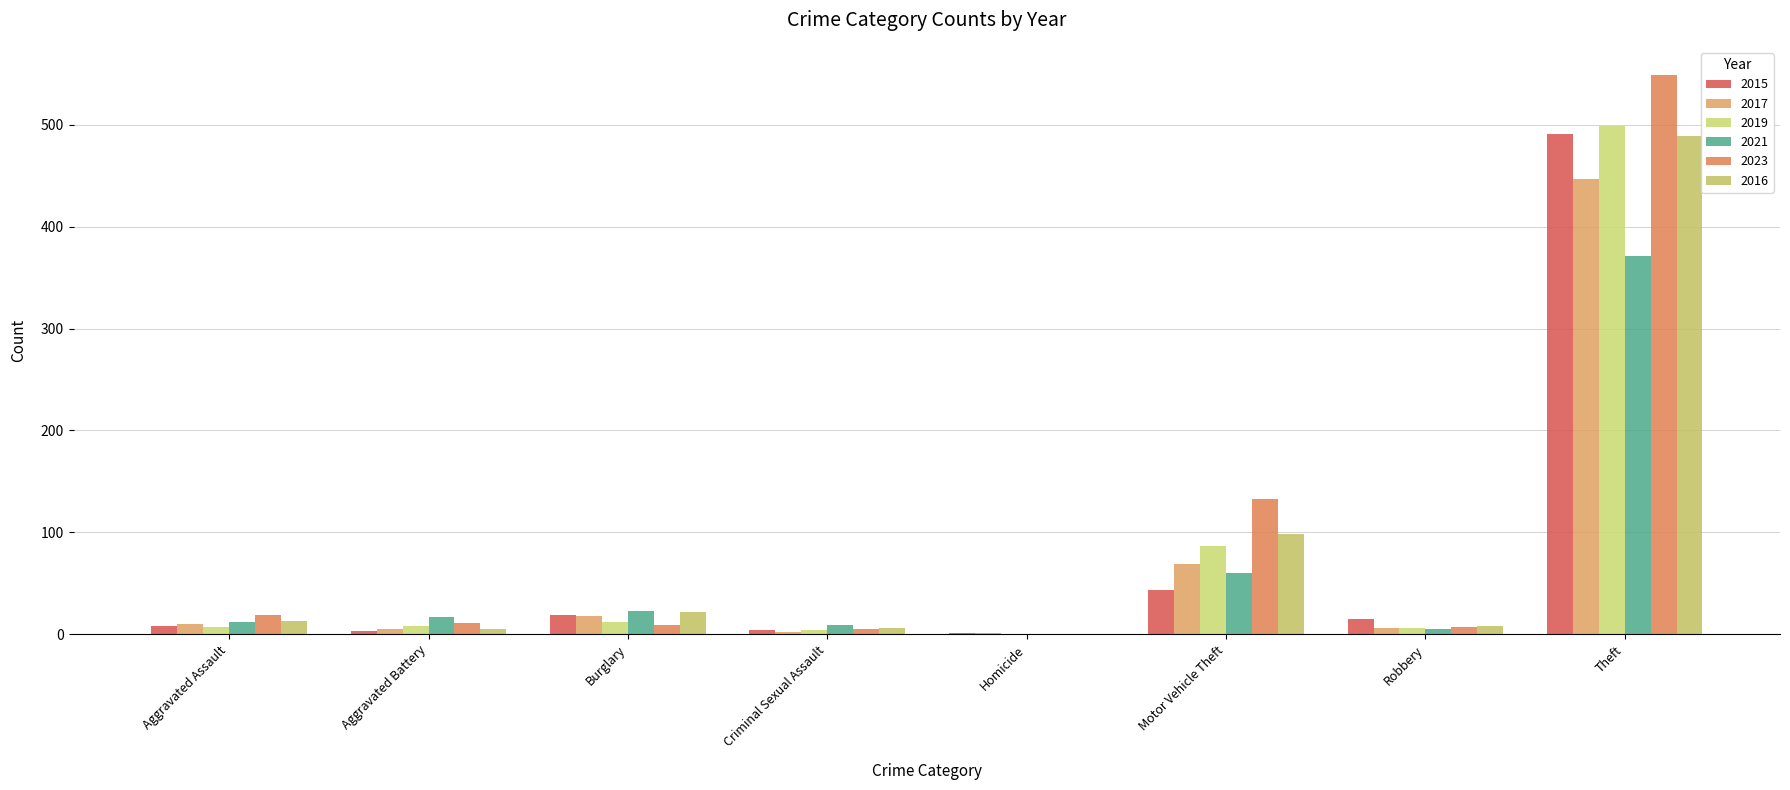

The value of 2023 at Homicide is 334. True or false?

False